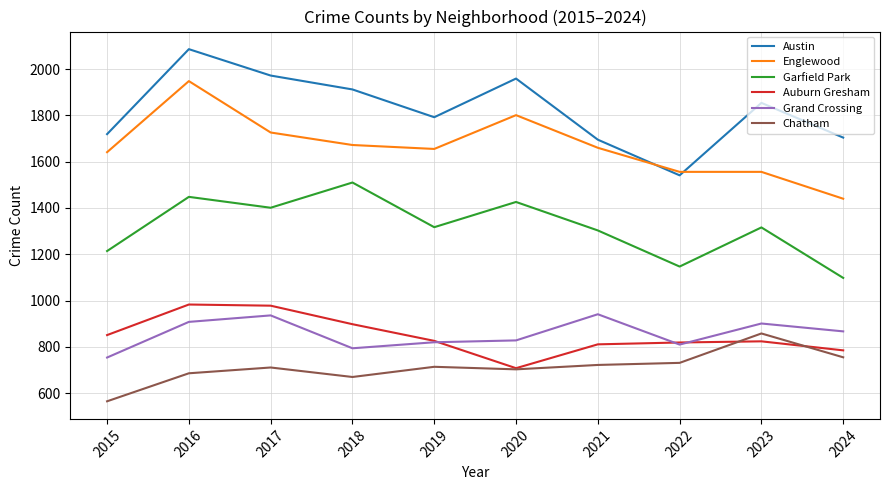

What is the average value of the Chatham series?

712